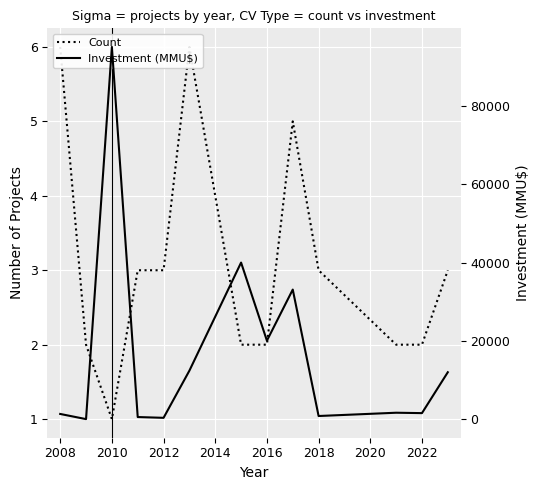

Which series has the widest spread of values?

Investment (MMU$)